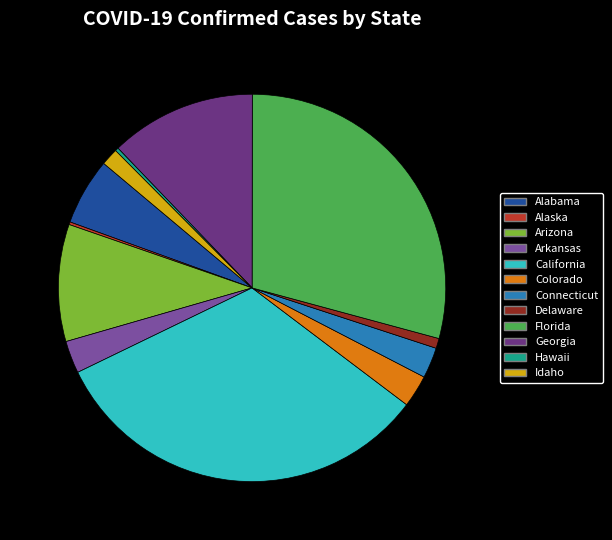

Is the sum of Alabama and Arizona greater than half?

No